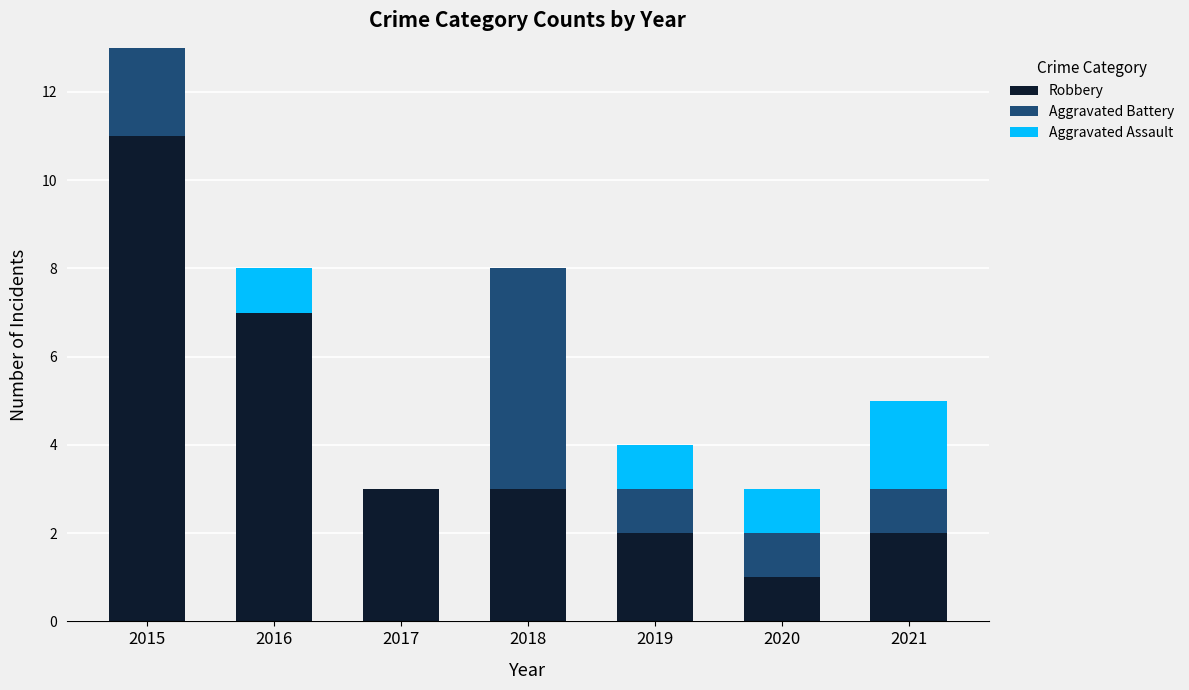

Reading left to right, what are the values for Robbery?

2015=11	2016=7	2017=3	2018=3	2019=2	2020=1	2021=2